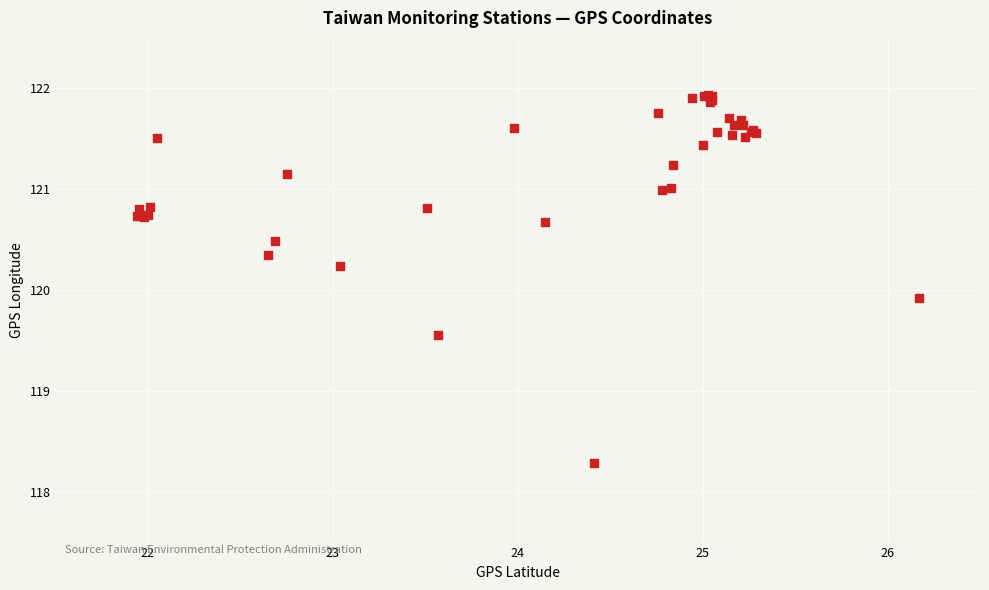

What Y value in the scatter plot is closest to 120?

119.9